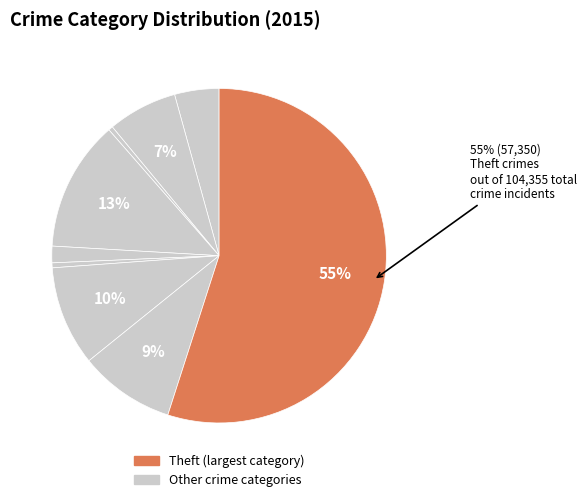

How many slices are in this pie chart?

9